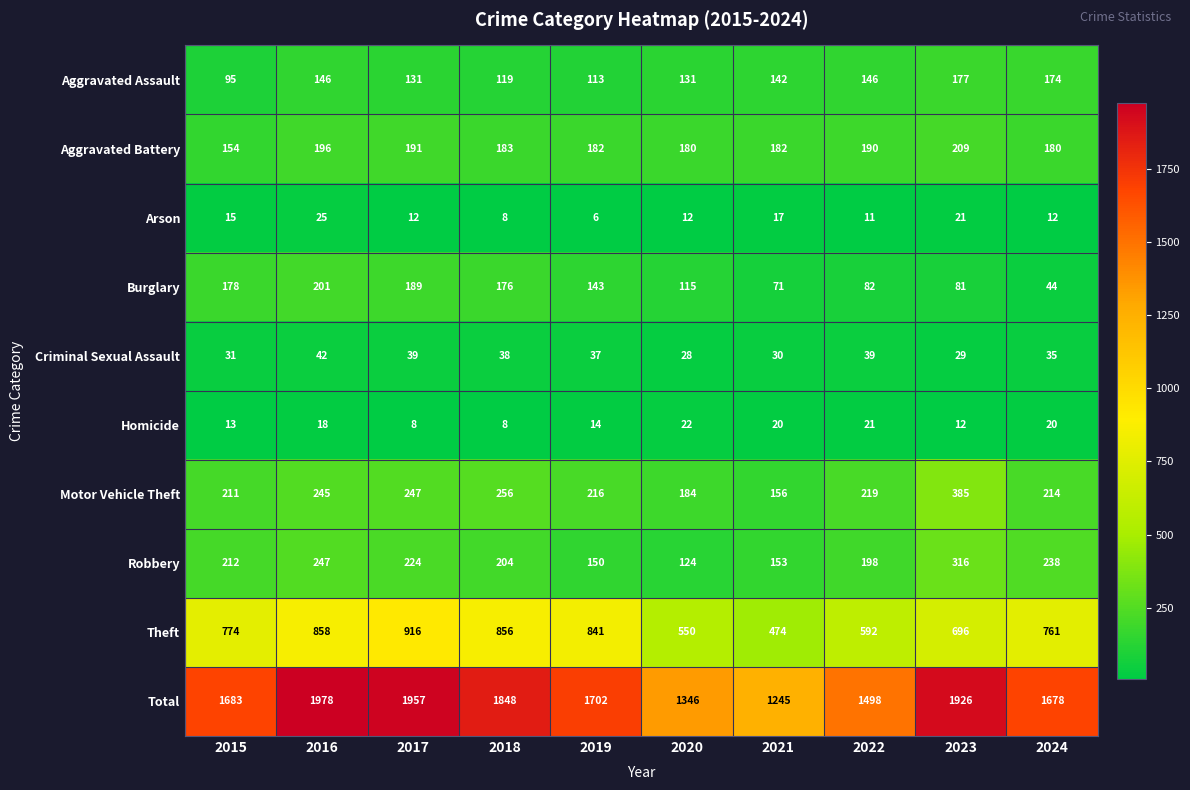

Which series has the largest total across all categories?

Total